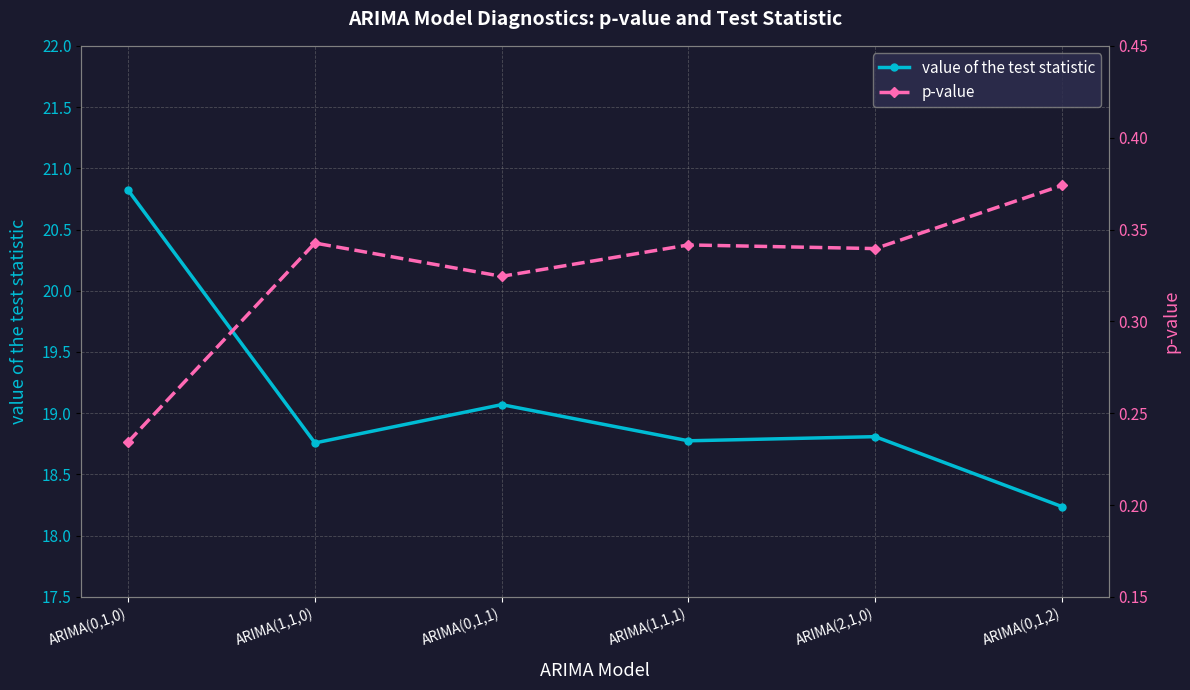

Which series has the largest range (max minus min)?

value of the test statistic